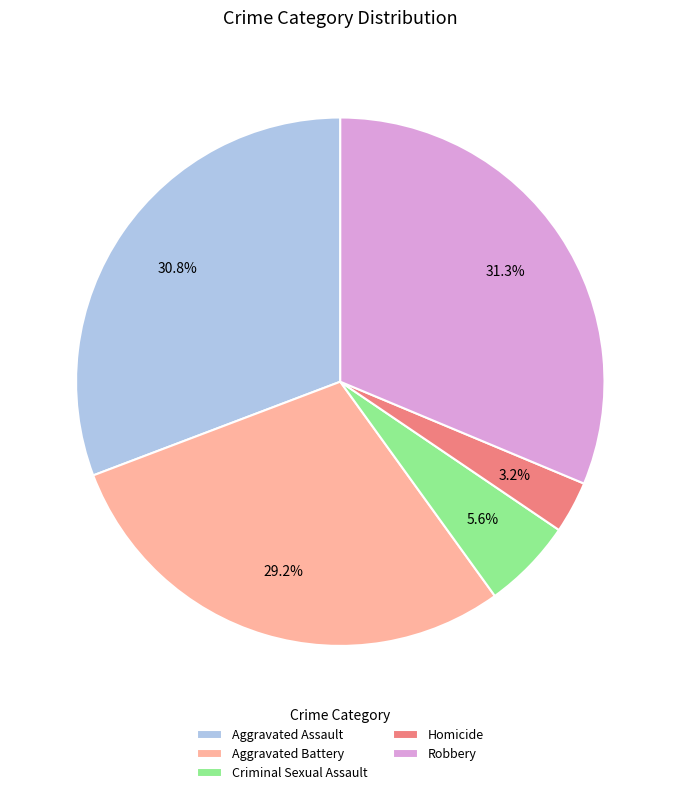

Which slice is the largest?

Robbery